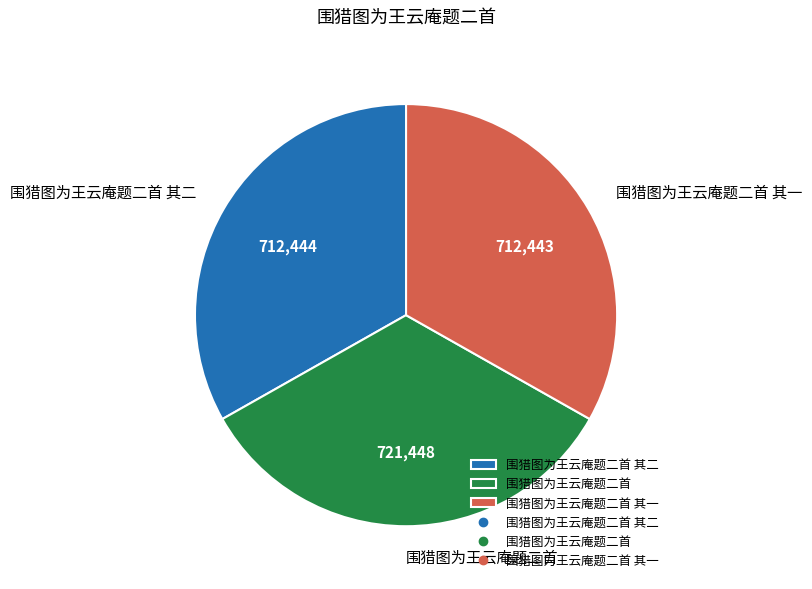

Do 围猎图为王云庵题二首 其一 and 围猎图为王云庵题二首 其二 together represent more than half of the pie?

Yes